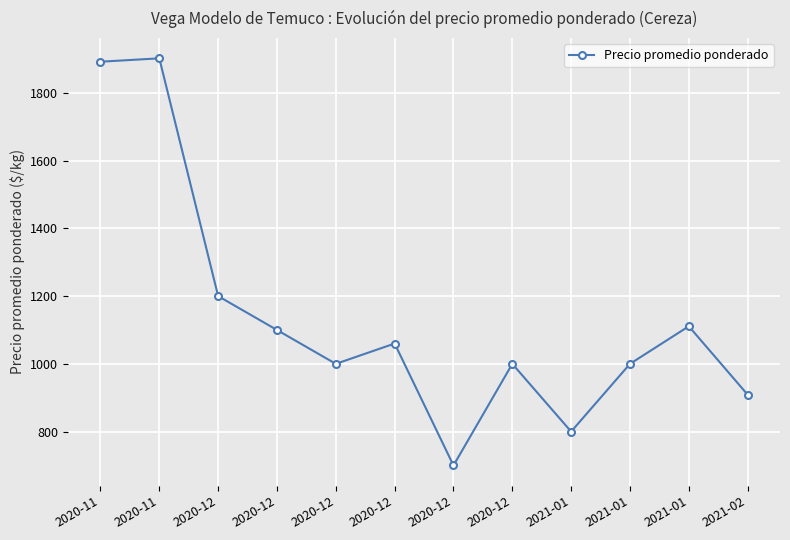

How many distinct data groups are displayed?

1